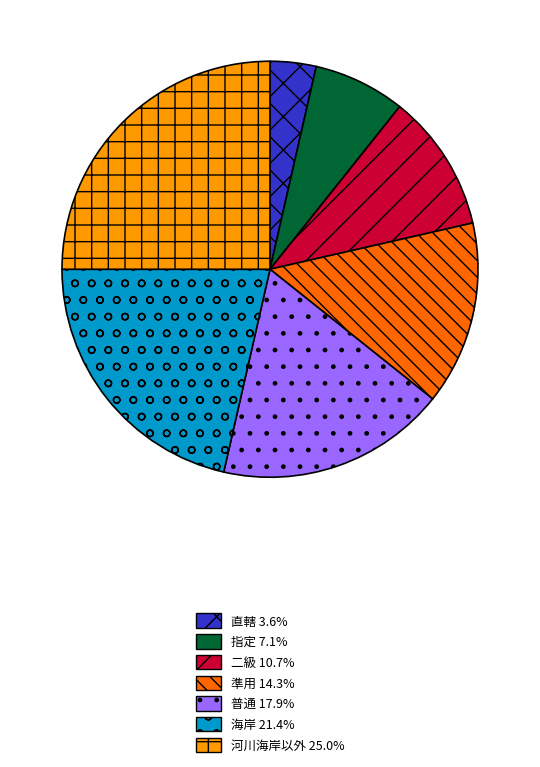

Count the number of slices in the pie.

7